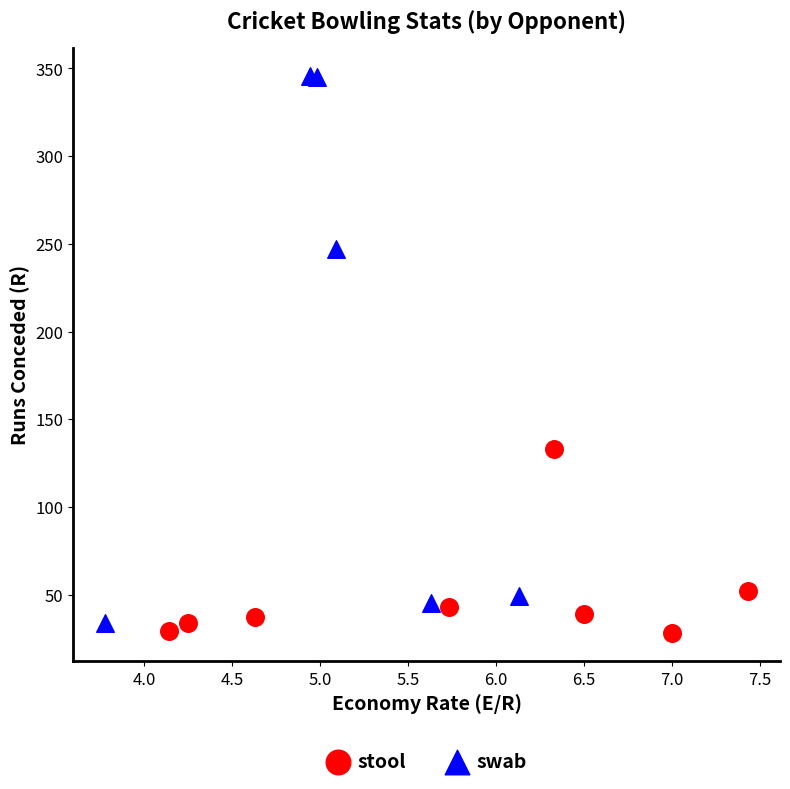

Which series reaches the maximum Y coordinate?

swab